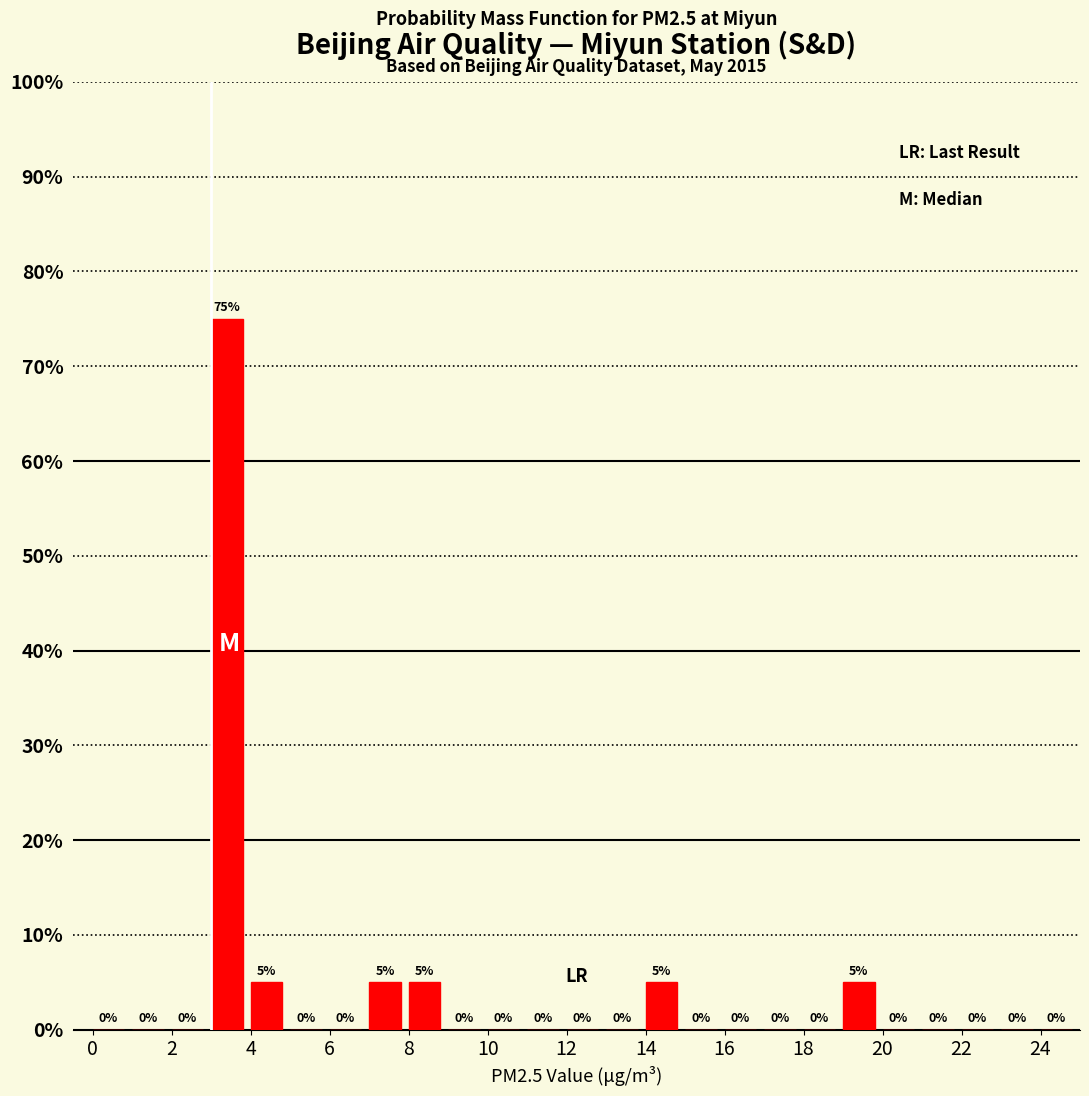

Which range on the x-axis has the tallest bar?

3 to 4